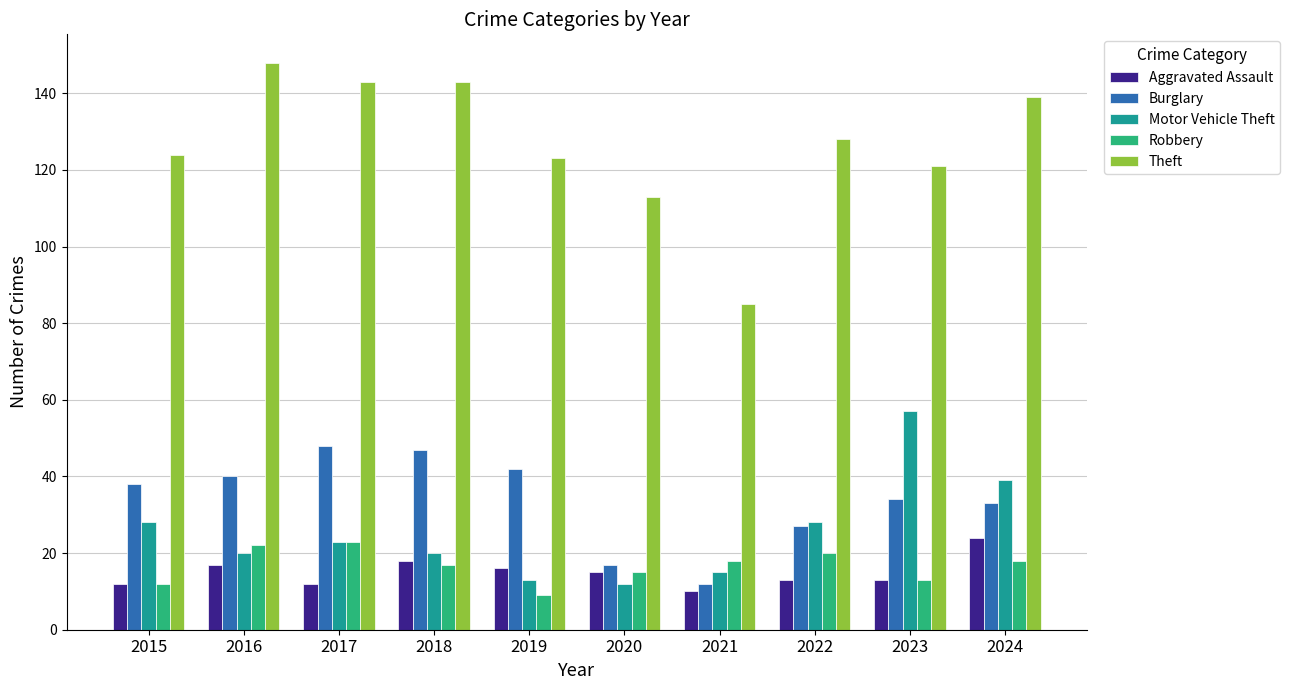

What is the average value of the Burglary series?

34